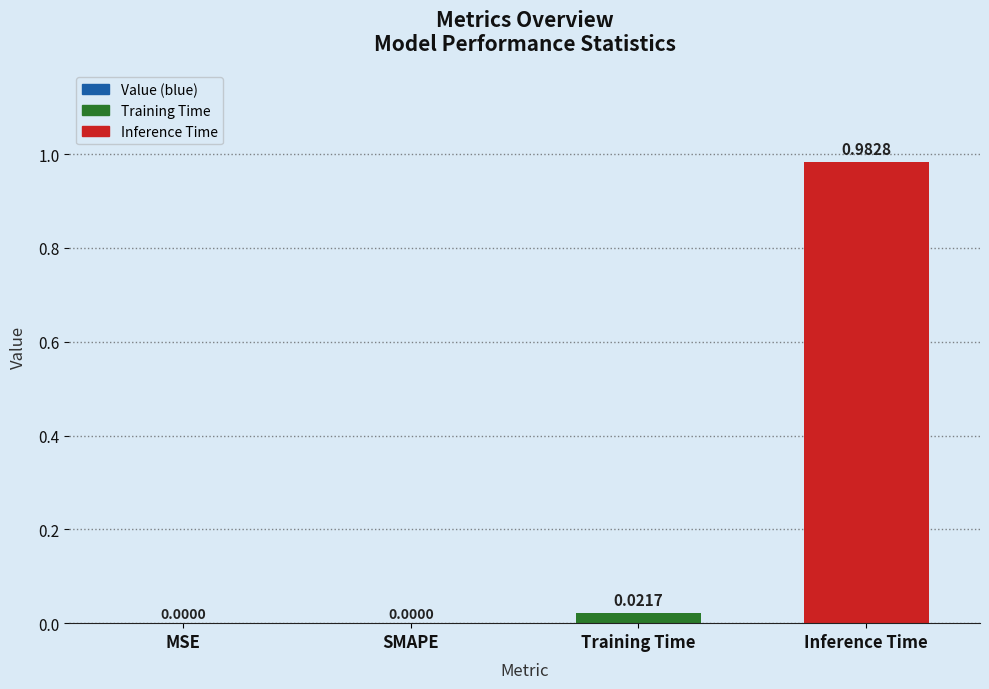

Which has a higher value, Inference Time or SMAPE?

Inference Time